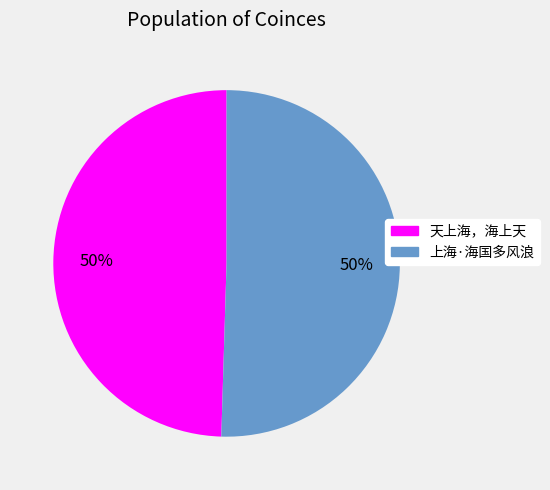

How many slices are in this pie chart?

2